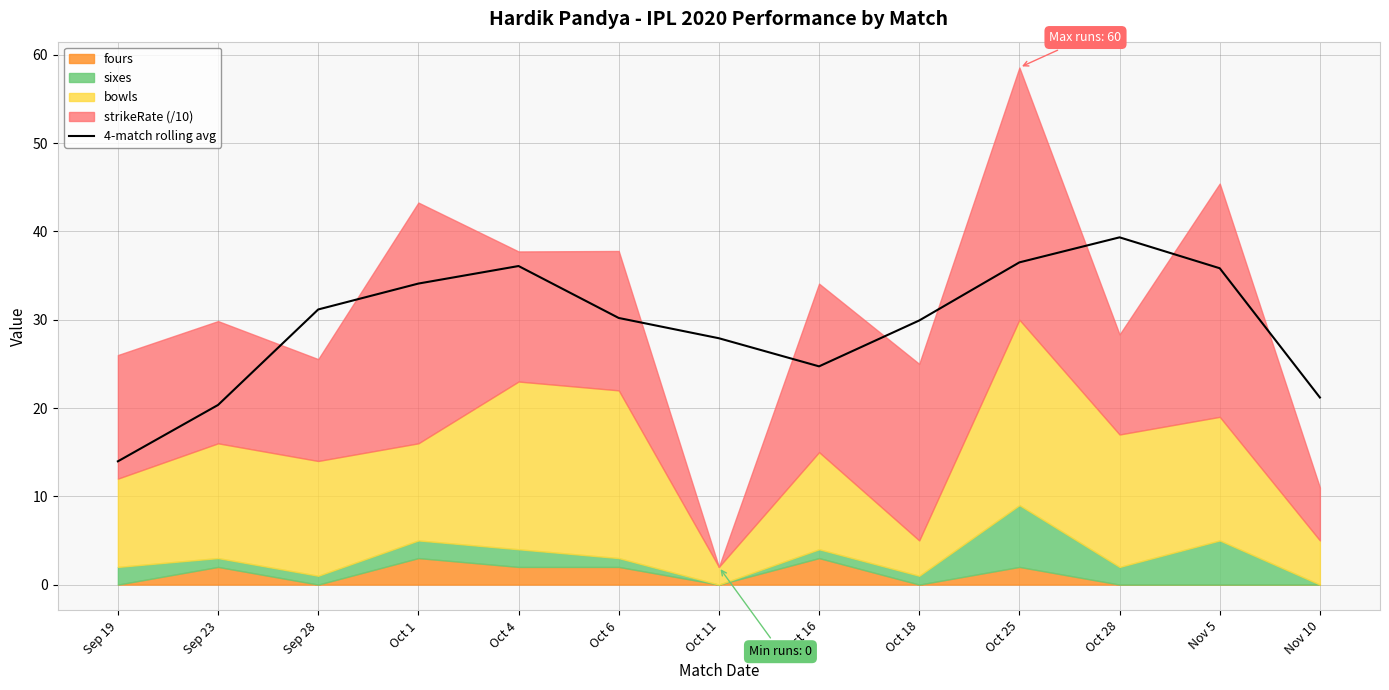

Which category has the lowest value across all series?

Sep 19